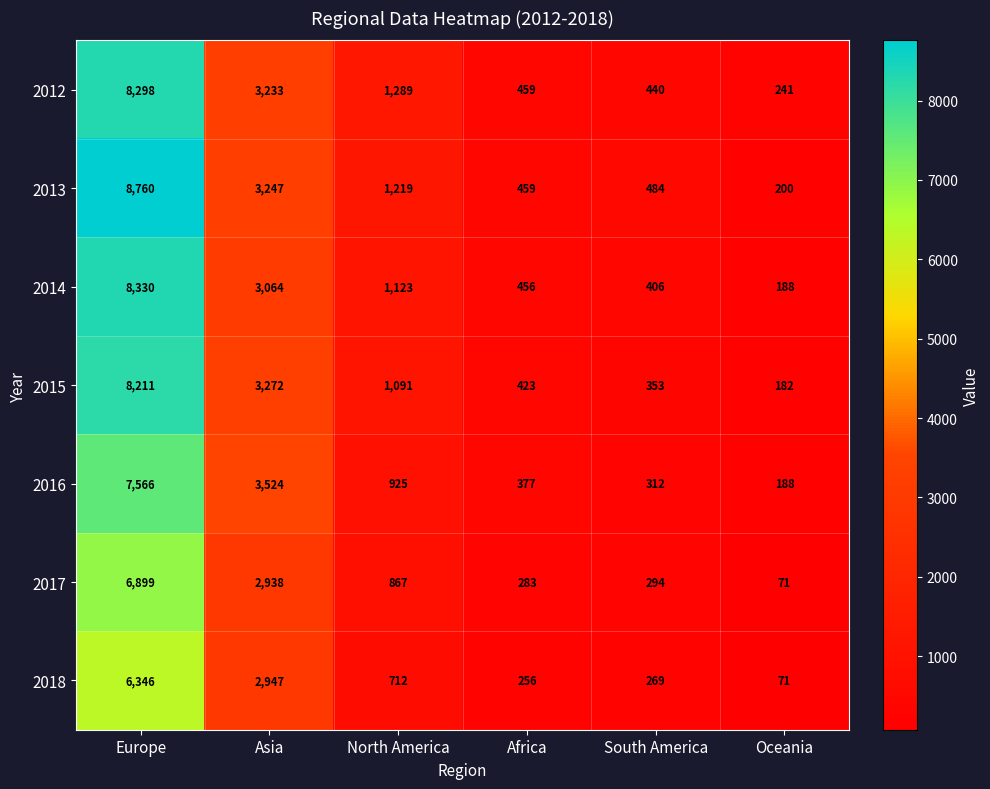

At North America, list the series in order from smallest to largest.

2018, 2017, 2016, 2015, 2014, 2013, 2012